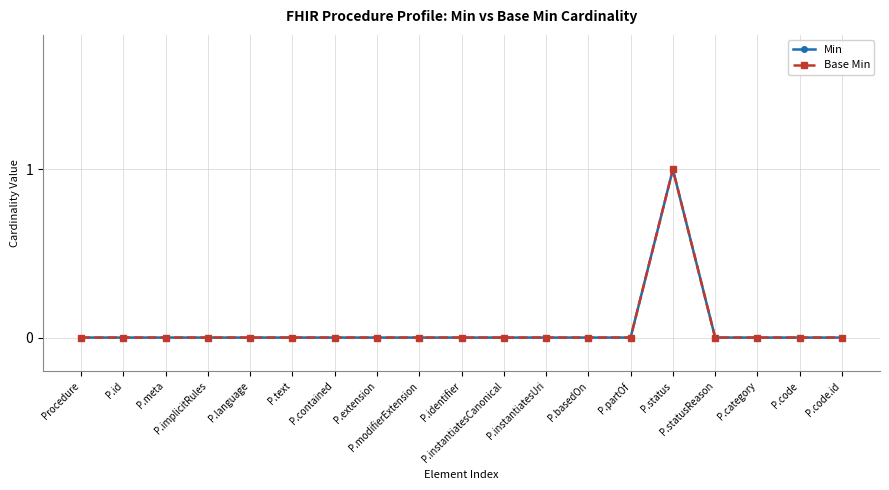

Is this an area chart (filled region under the line)?

No